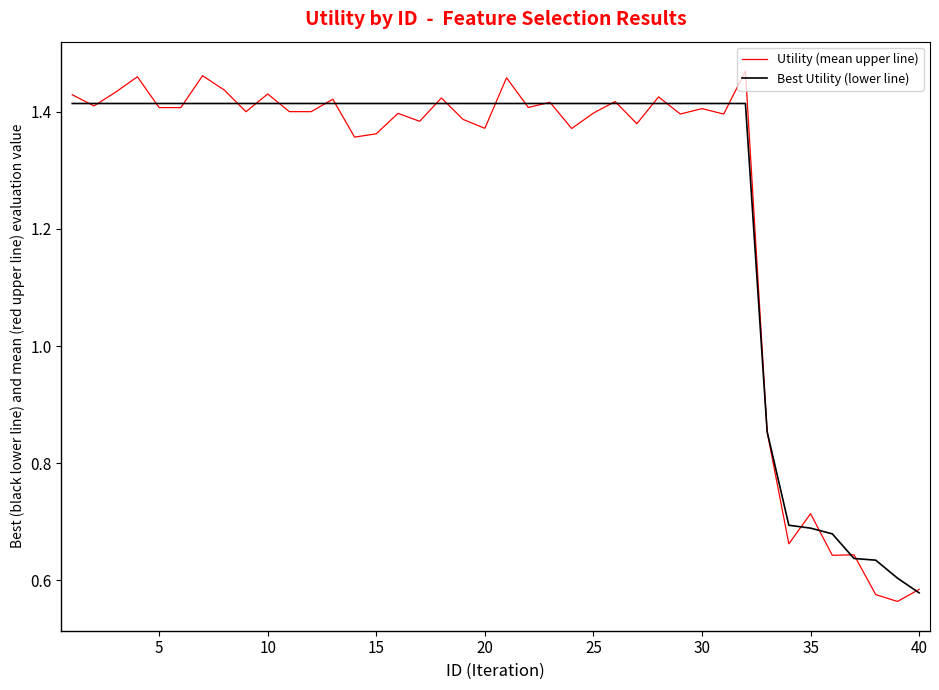

What are all the series names shown in the legend?

Utility (mean upper line), Best Utility (lower line)